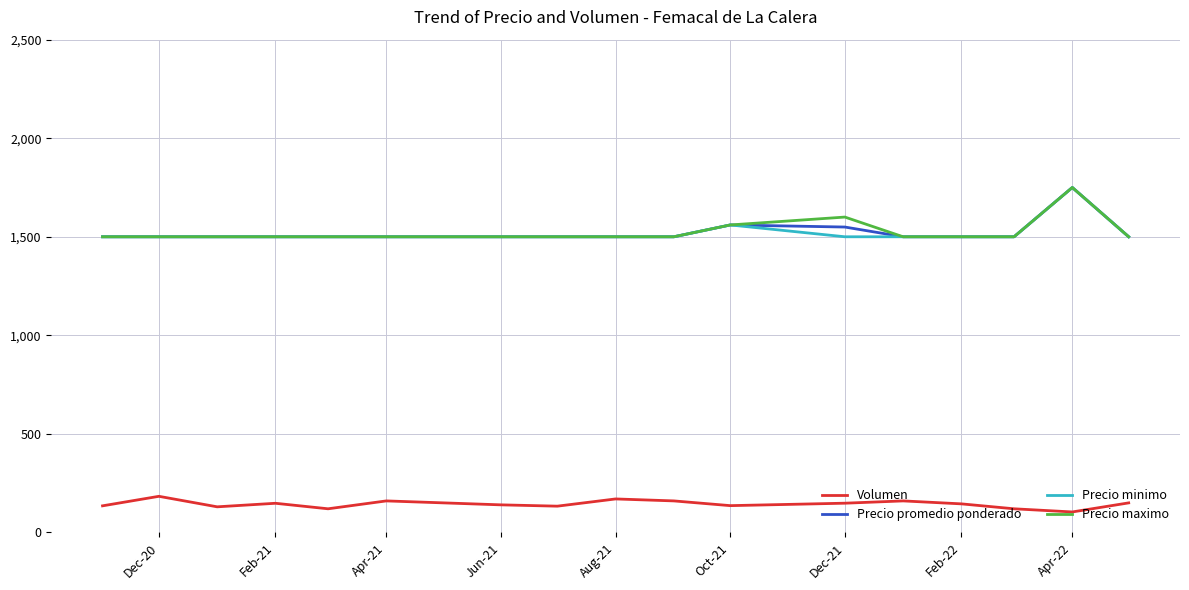

True or false: Volumen and Precio promedio ponderado intersect in this chart.

False